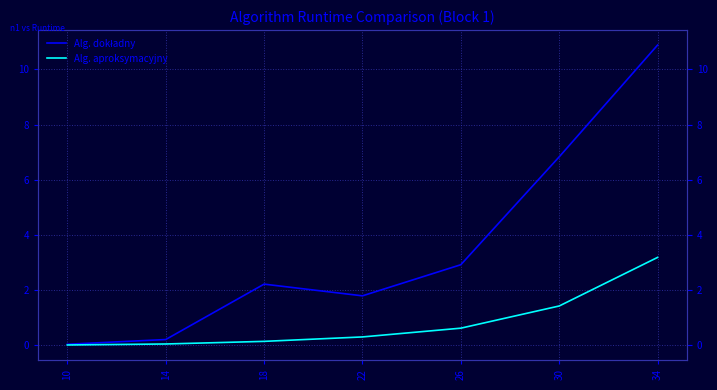

What is the difference between the highest and lowest values at 14?

0.2